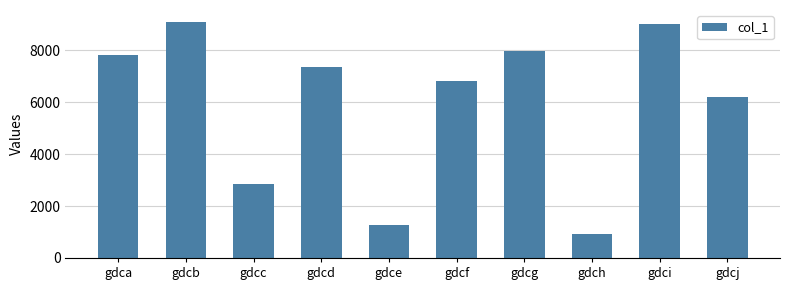

What is the ratio of the value at gdcb to the value at gdch?

9.8